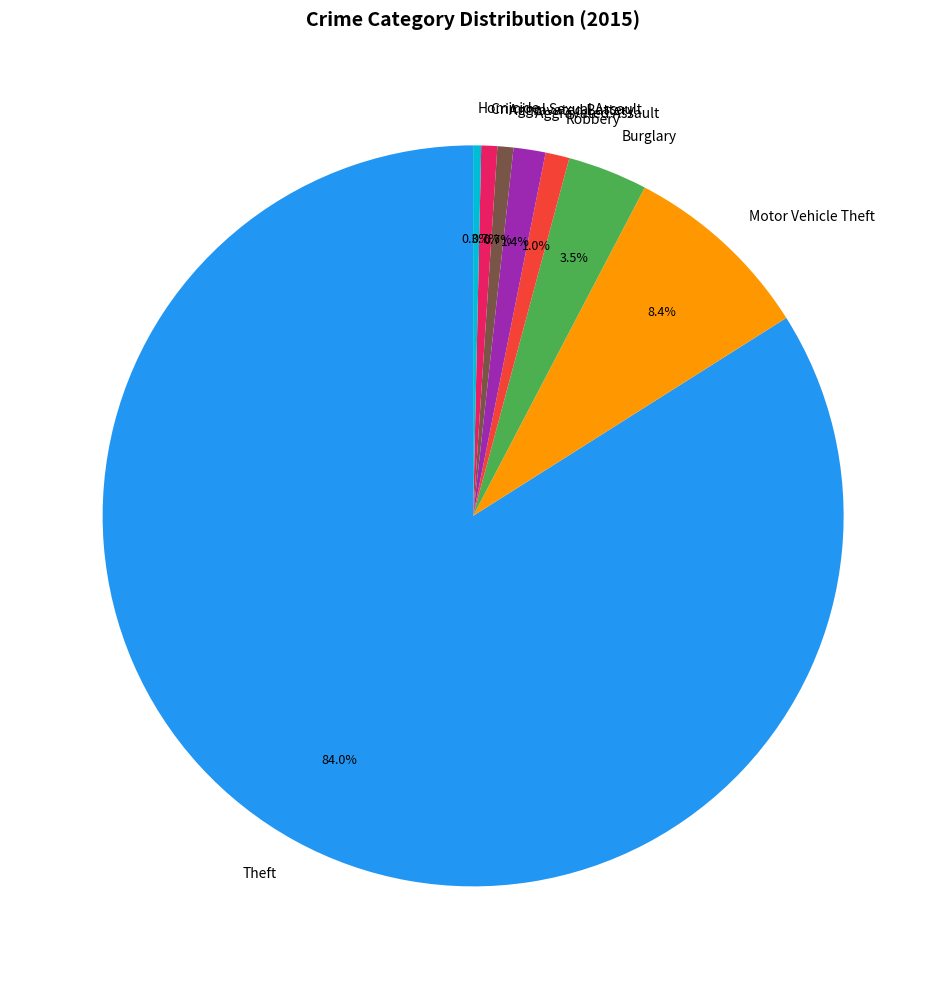

Which slice is the largest?

Theft